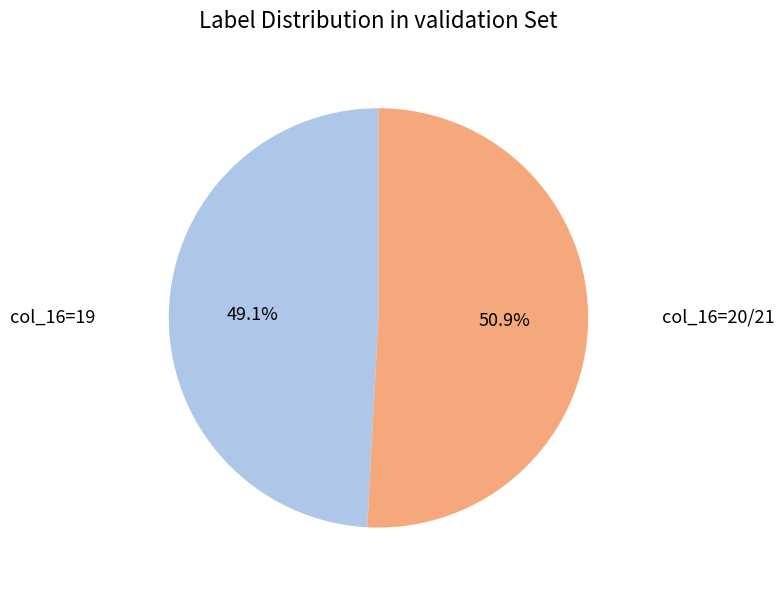

Is there any slice that represents more than half of the pie?

Yes